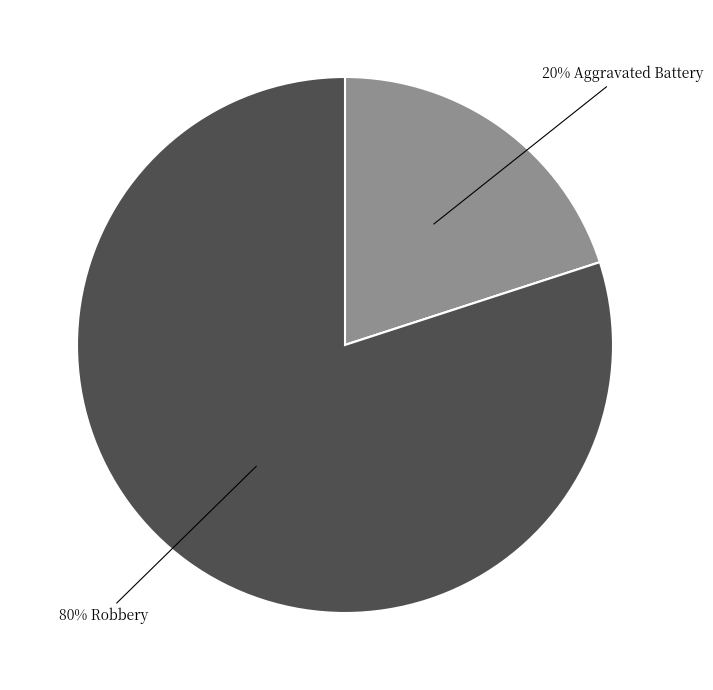

To the nearest percent, what is the difference between the largest and smallest slice percentages?

80%